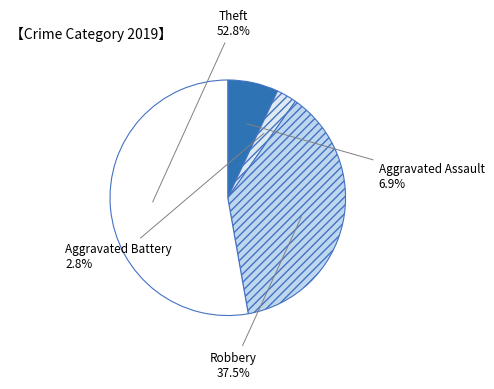

What percentage do Aggravated Assault and Theft together represent?

59.7%